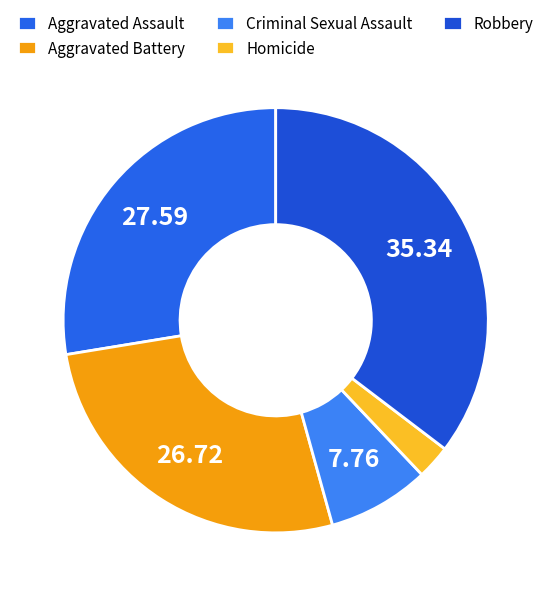

How many segments does this pie chart have?

5